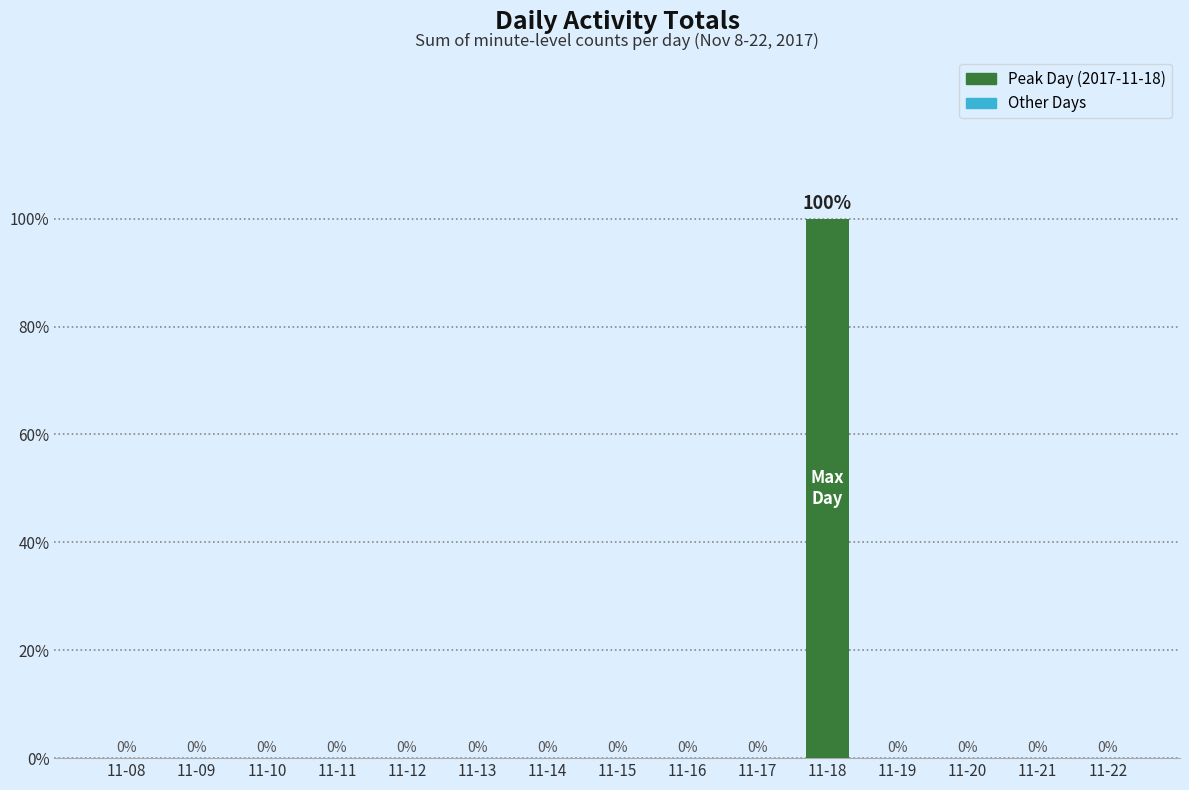

At which category does the chart reach its peak across all series?

11-18